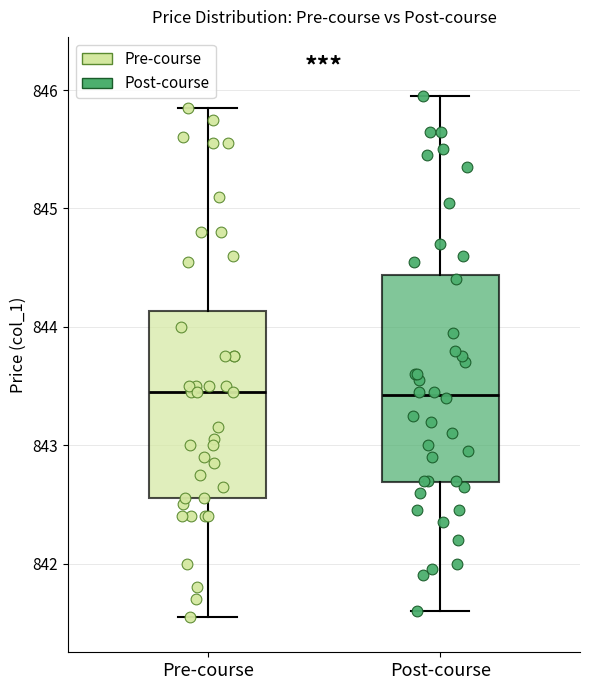

Reading left to right, read every box against the y-axis: the position of its median line, the range the box covers, and the ends of its whiskers. The values are not printed on the chart, so give them approximately, as read against the axis.

Pre-course: median 843.5, box 842.6 to 844.1, whiskers 841.6 to 845.9
Post-course: median 843.4, box 842.7 to 844.4, whiskers 841.6 to 846.0